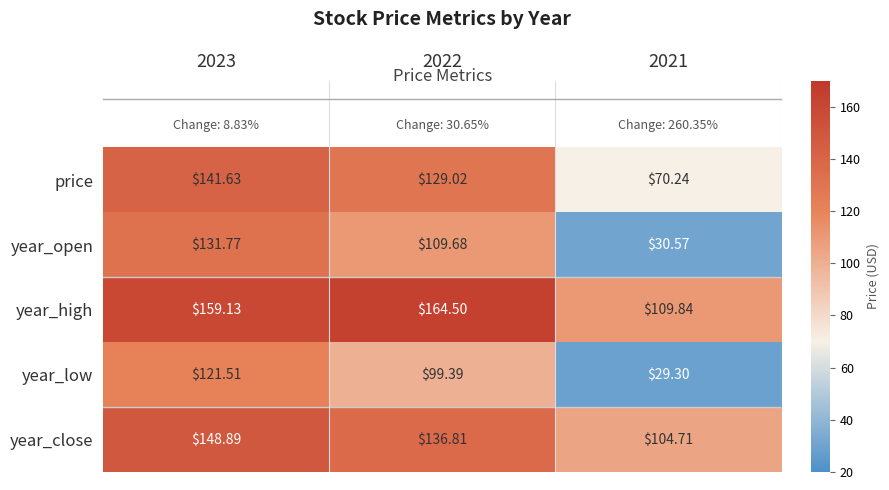

Which series changed the most between 2023 and 2021?

year_open